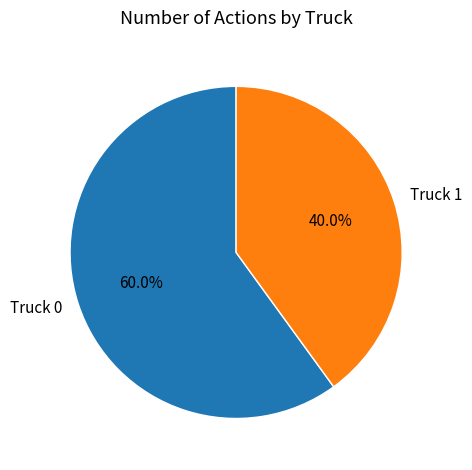

Count the number of slices in the pie.

2